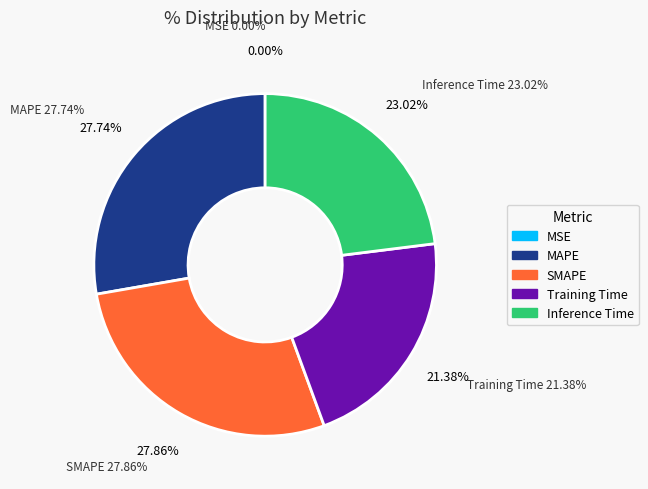

Does MAPE represent more than half of the total?

No